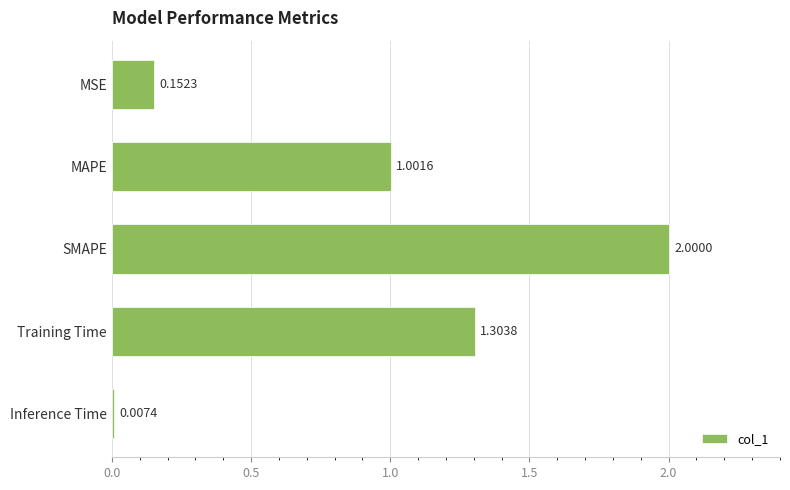

What is the change in value from SMAPE to MSE?

-1.8